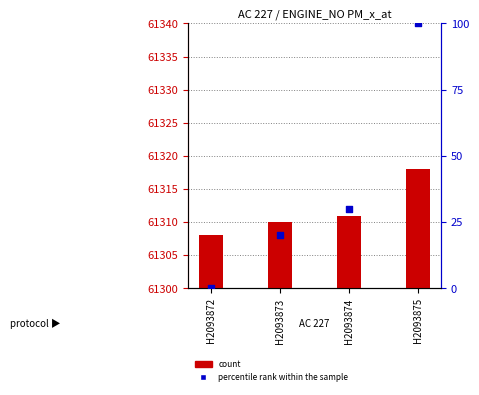

Which series has the largest Y range (max minus min)?

percentile rank within the sample